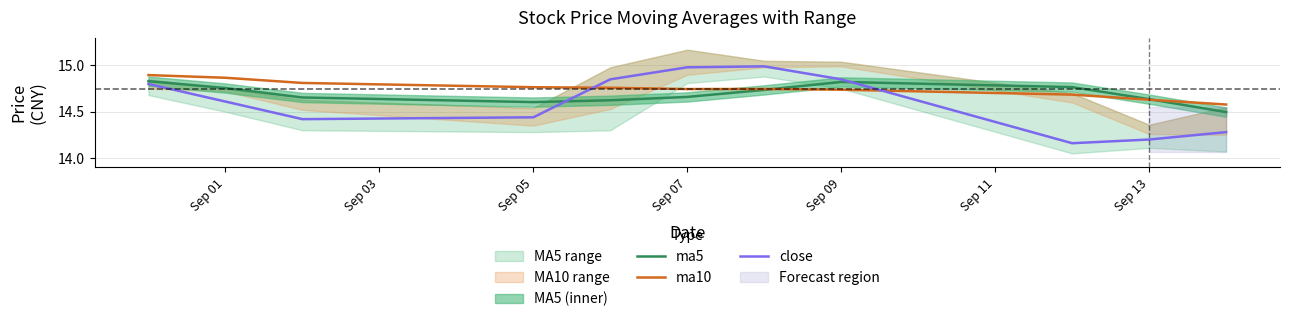

Is the value of ma5 at Sep 07 greater than the value of ma10 at Sep 01?

No